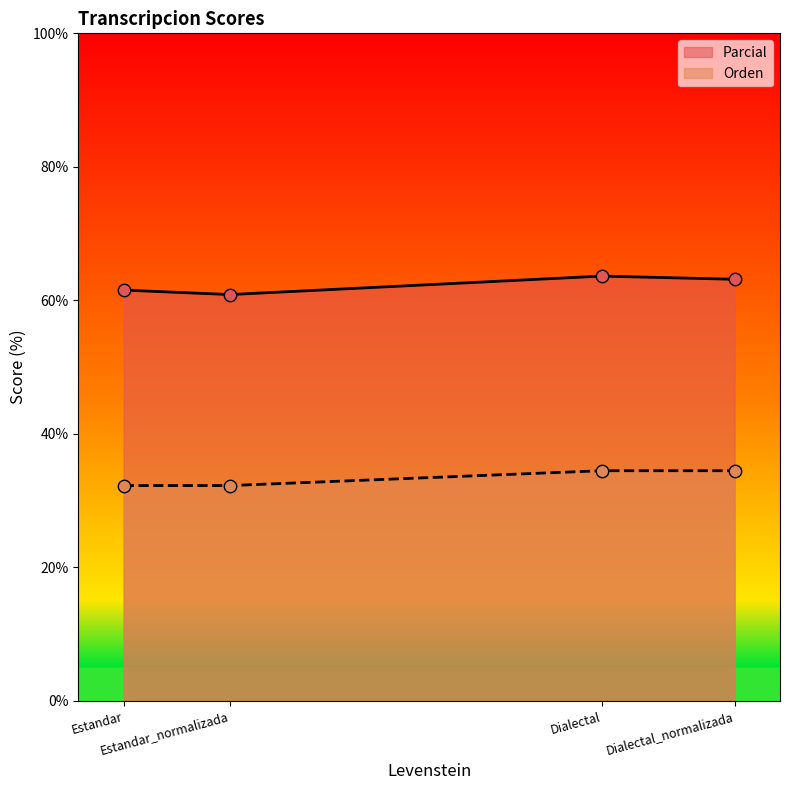

Is the value of Orden at Dialectal greater than the value of Parcial at Estandar?

No